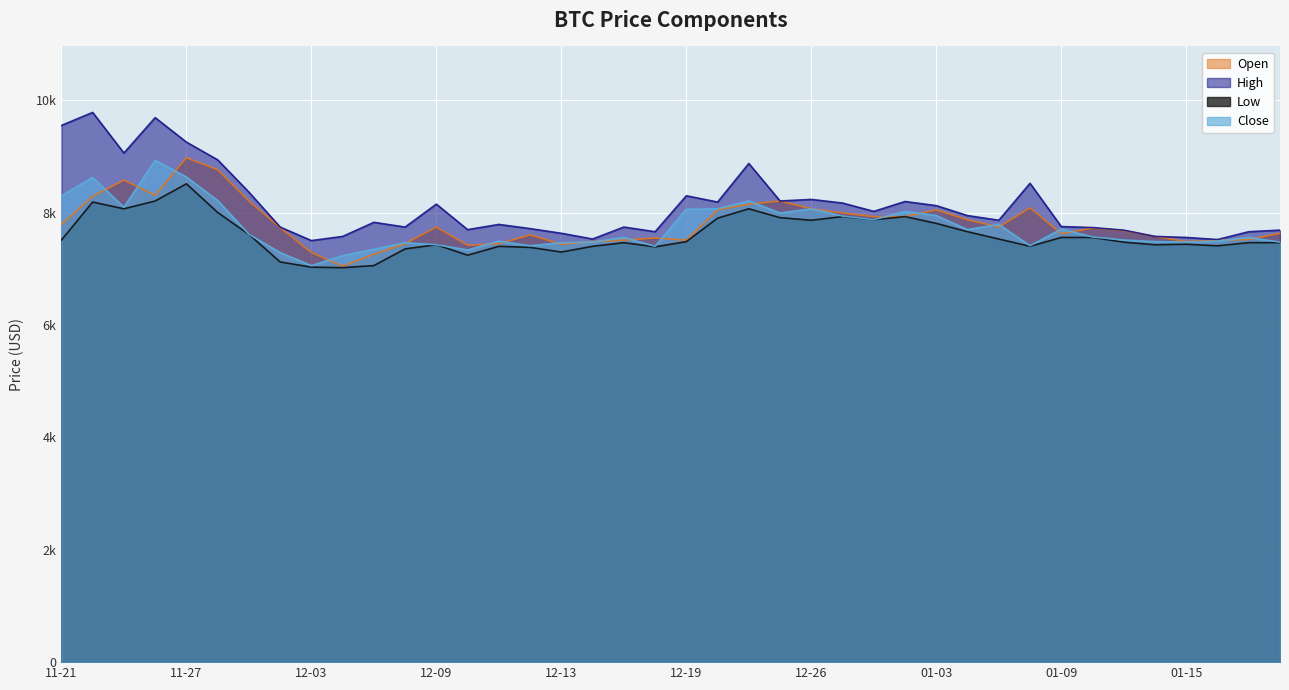

List the labels in order of High value, largest first.

2019-11-22, 2019-11-26, 2019-11-21, 2019-11-27, 2019-11-25, 2019-11-28, 2019-12-23, 2020-01-08, 2019-11-29, 2019-12-19, 2019-12-26, 2019-12-24, 2020-01-02, 2019-12-20, 2019-12-27, 2019-12-09, 2020-01-03, 2019-12-30, 2020-01-06, 2020-01-07, 2019-12-05, 2019-12-11, 2020-01-09, 2019-12-02, 2019-12-06, 2019-12-17, 2020-01-10, 2019-12-12, 2019-12-10, 2020-01-13, 2020-01-20, 2019-12-18, 2020-01-17, 2019-12-13, 2019-12-04, 2020-01-14, 2020-01-15, 2019-12-16, 2020-01-16, 2019-12-03